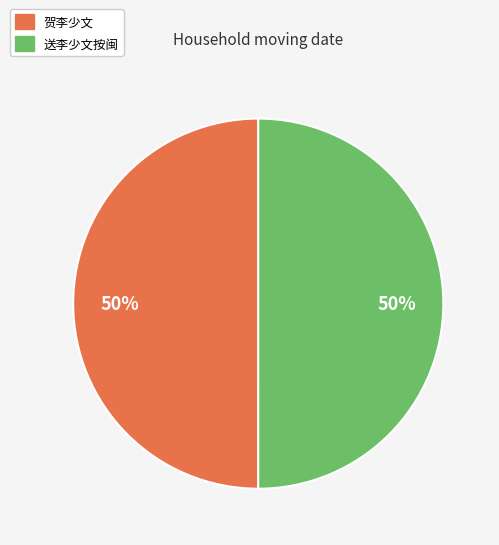

To the nearest percent, what is the average slice percentage?

50%